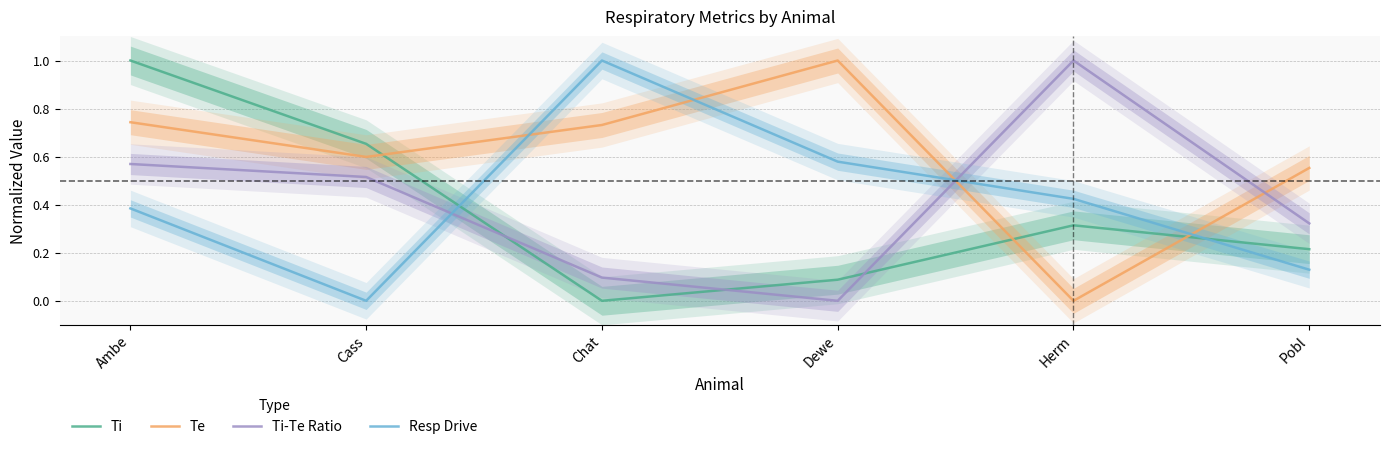

Which series has the widest spread of values?

Ti